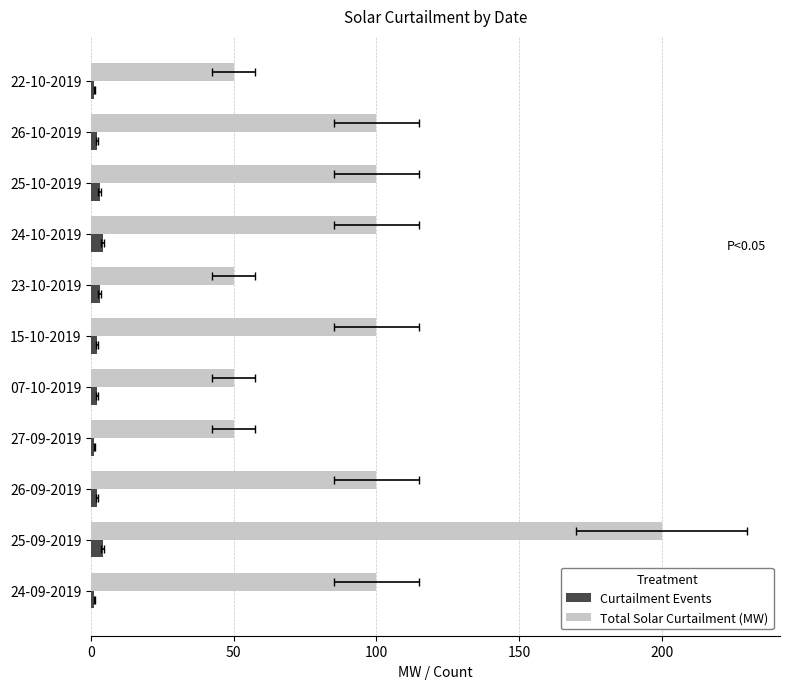

Between 23-10-2019 and 25-09-2019, which is larger?

25-09-2019